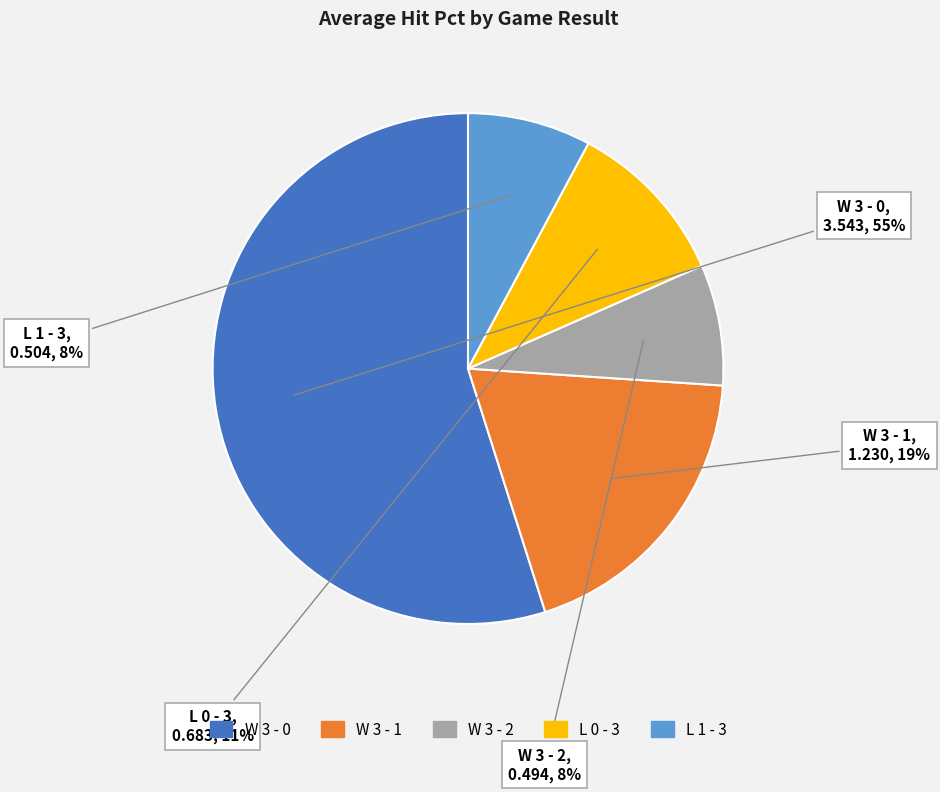

What percentage is the L 0 - 3 slice, to the nearest percent?

11%